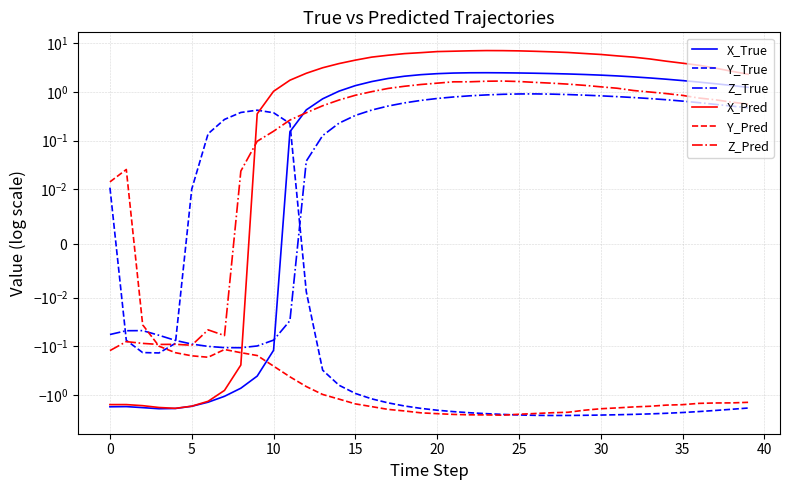

Is it true that Y_True equals -0.5 at 13?

False